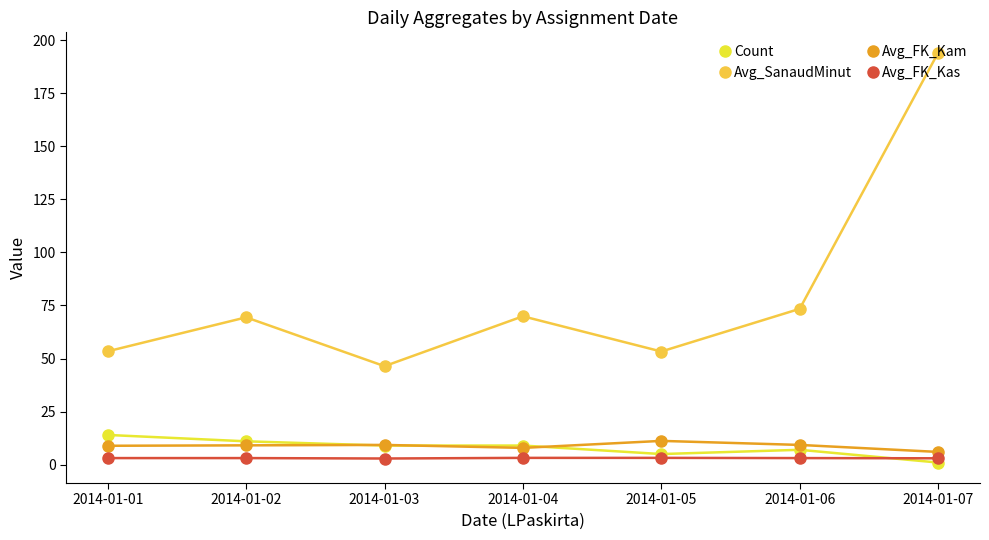

What is the spread (max minus min) of values at 2014-01-02?

66.3